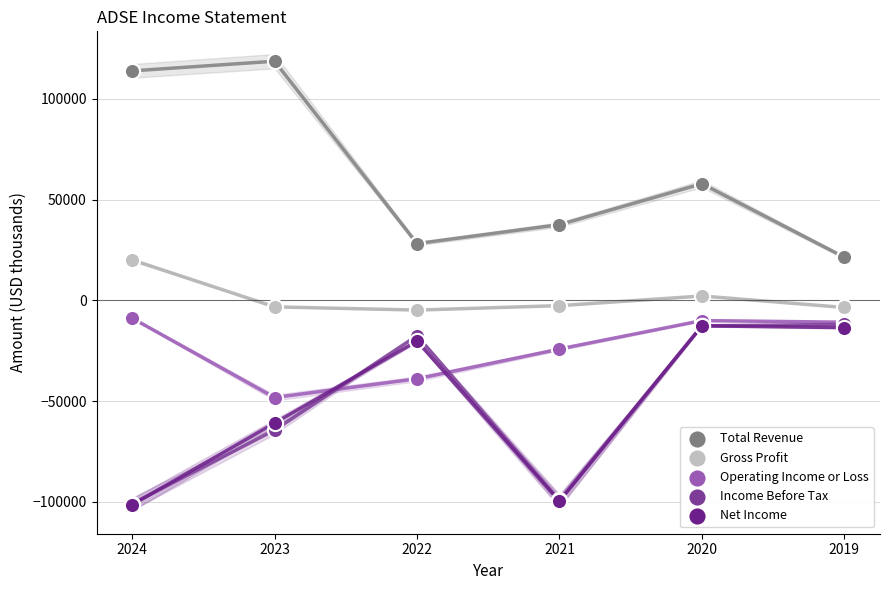

In the Total Revenue series, what Y value is closest to 70050?

57900